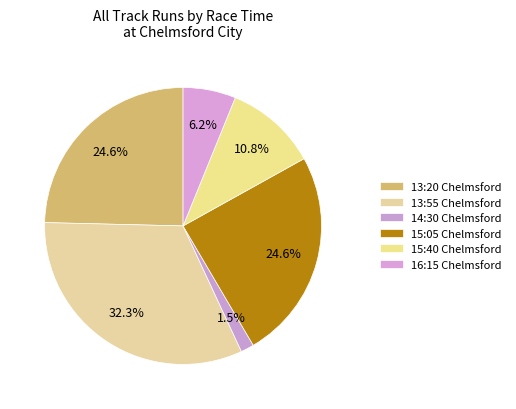

Which slice is the smallest?

14:30 Chelmsford